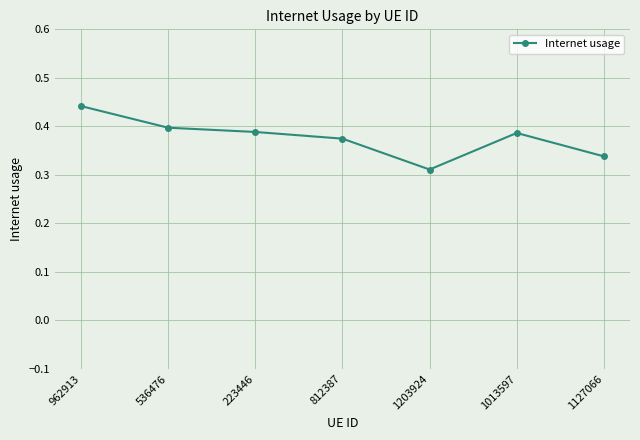

What is the change in value from 962913 to 223446?

-0.1